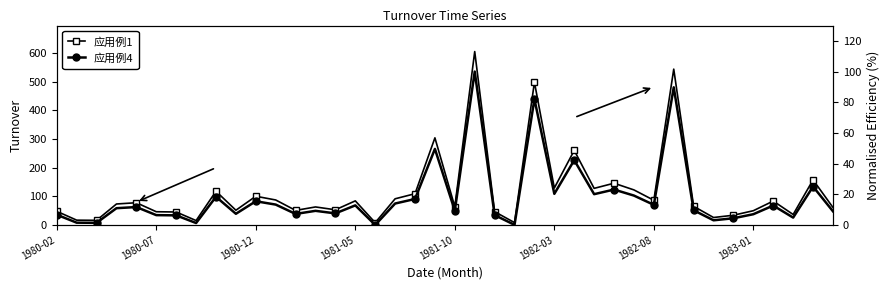

Is the value of 应用例1 at 29 greater than the value of 应用例4 at 17?

Yes